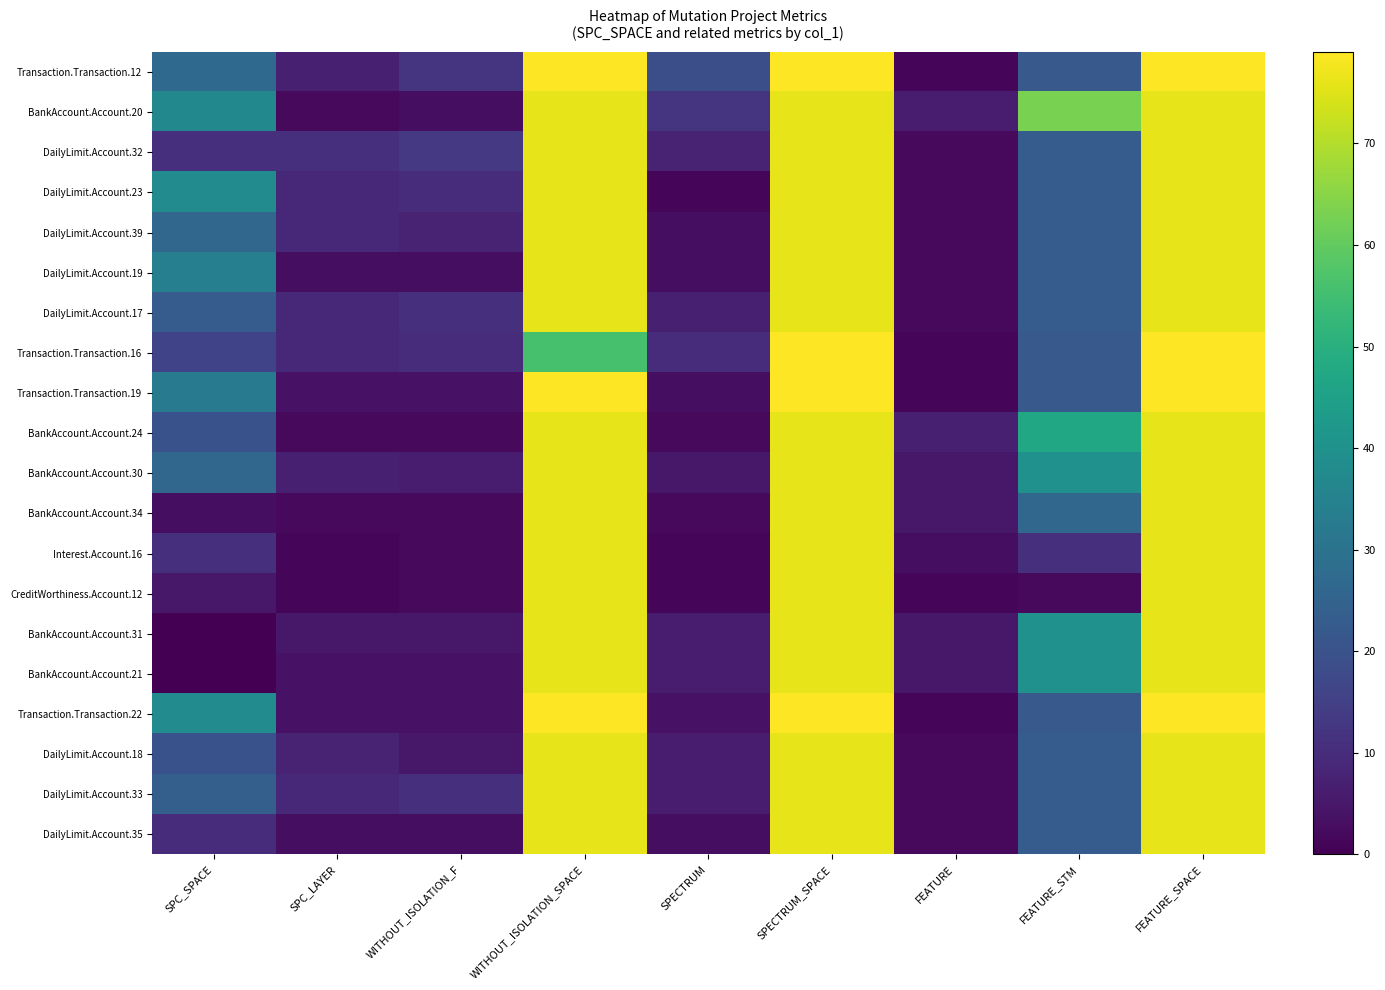

Which category has the lowest value across all series?

SPC_SPACE